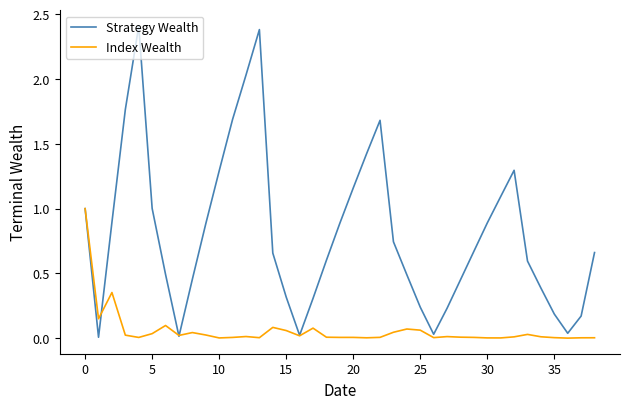

List the series in order of their overall mean, highest first.

Strategy Wealth, Index Wealth